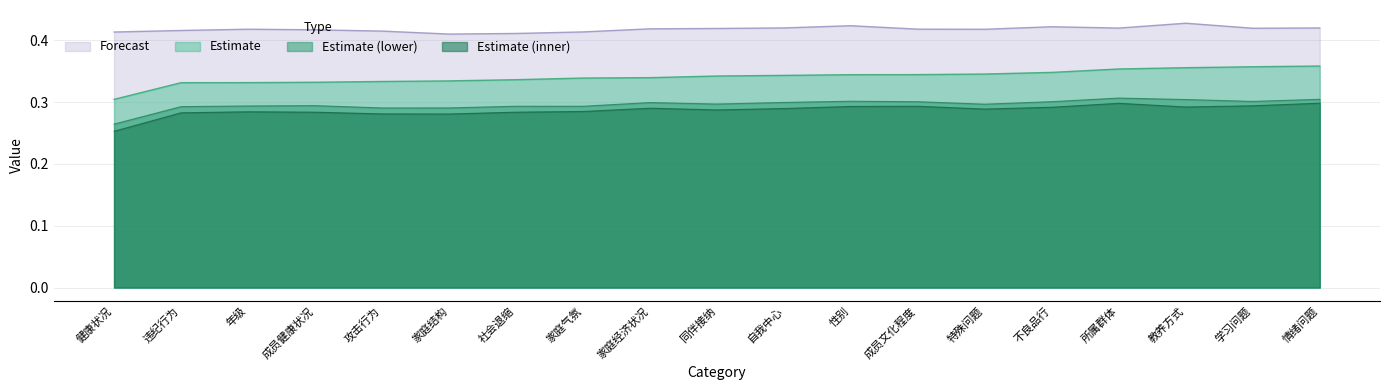

Is the value of Estimate (inner) at 同伴接纳 greater than the value of Estimate at 特殊问题?

No